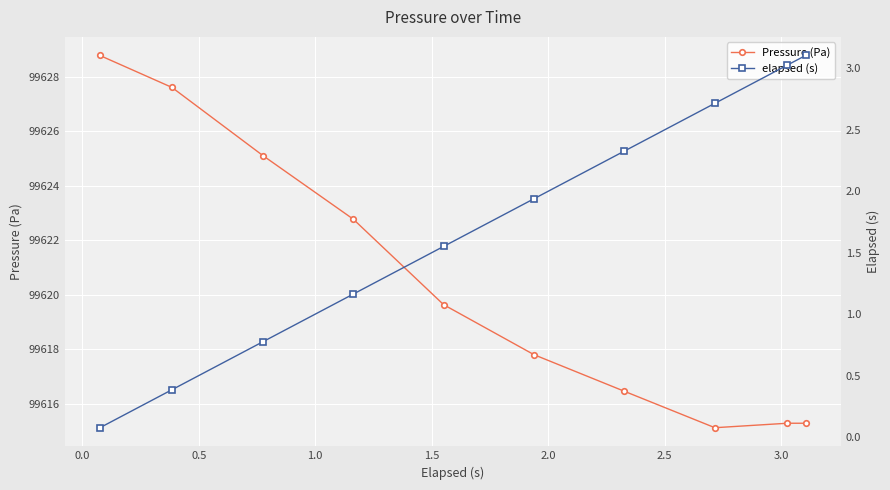

True or false: elapsed (s) and Pressure (Pa) cross at least once.

False